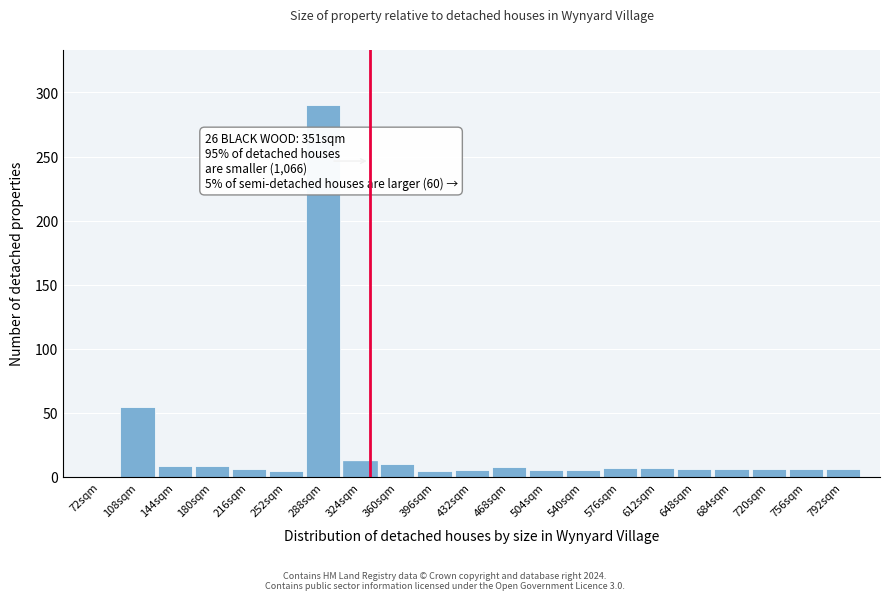

What is the maximum value shown in the chart?

290.0